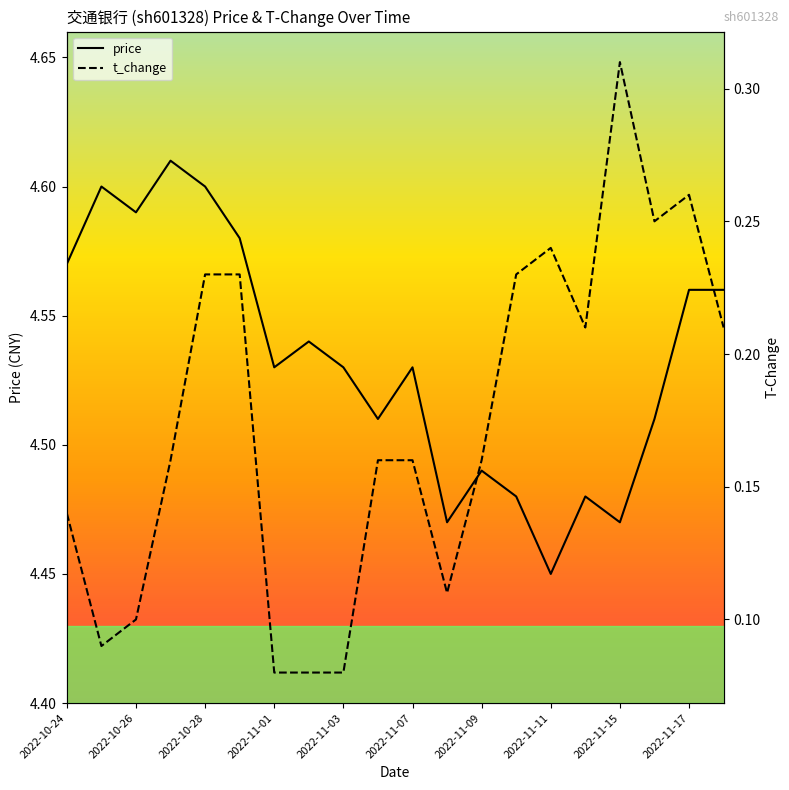

At which label is price closest to 4?

2022-11-11